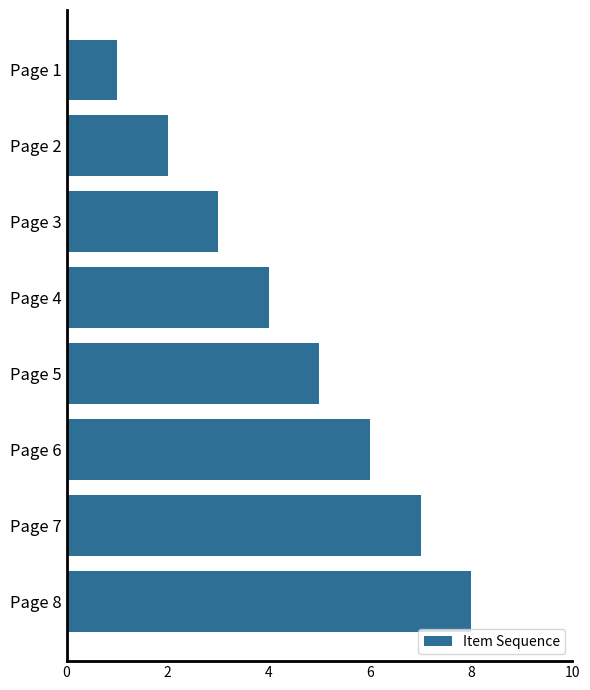

What is the maximum value shown in the chart?

8